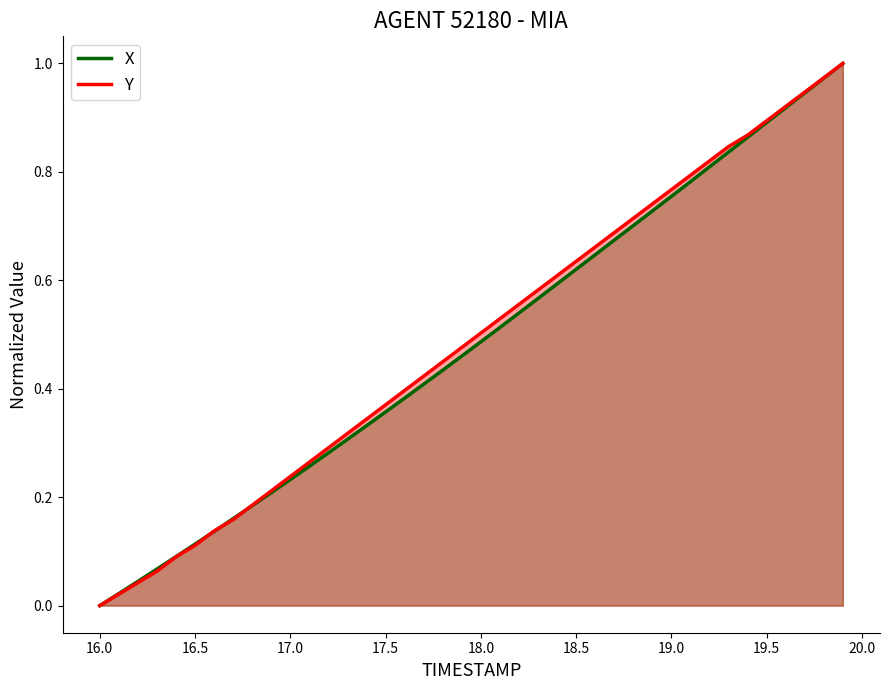

What is the value of the X point at the 9th from the left?

0.2